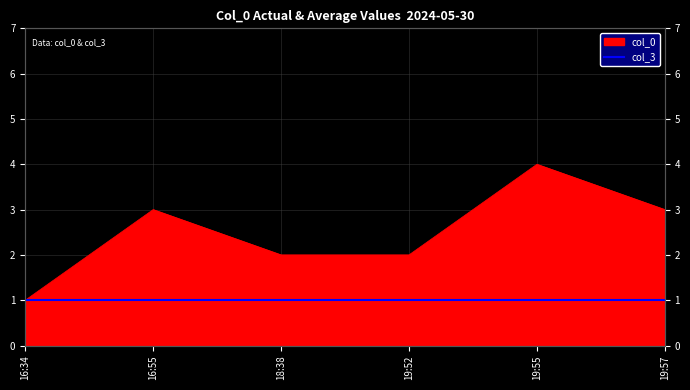

What is the sum of all values?

15